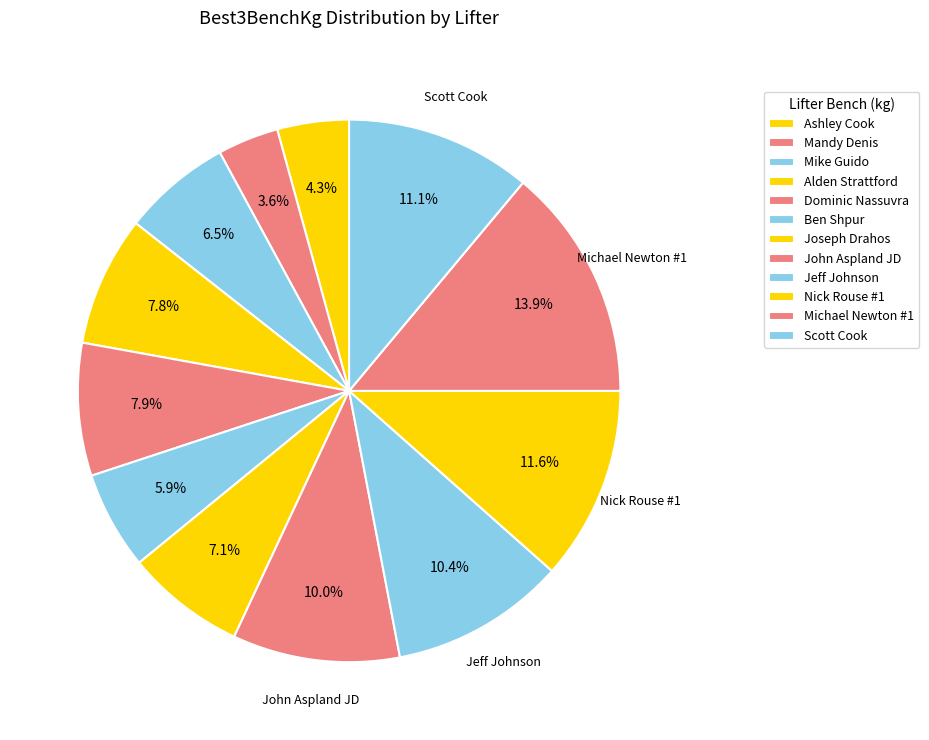

To the nearest percent, what is the average slice percentage?

8%